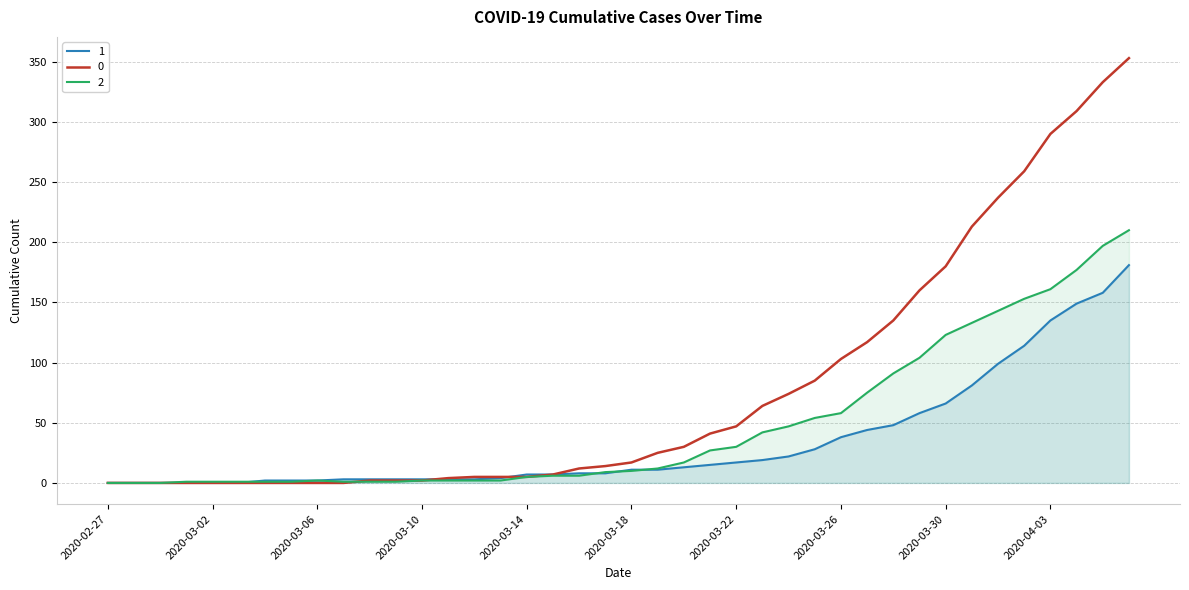

How many positive values does the 1 series have?

34